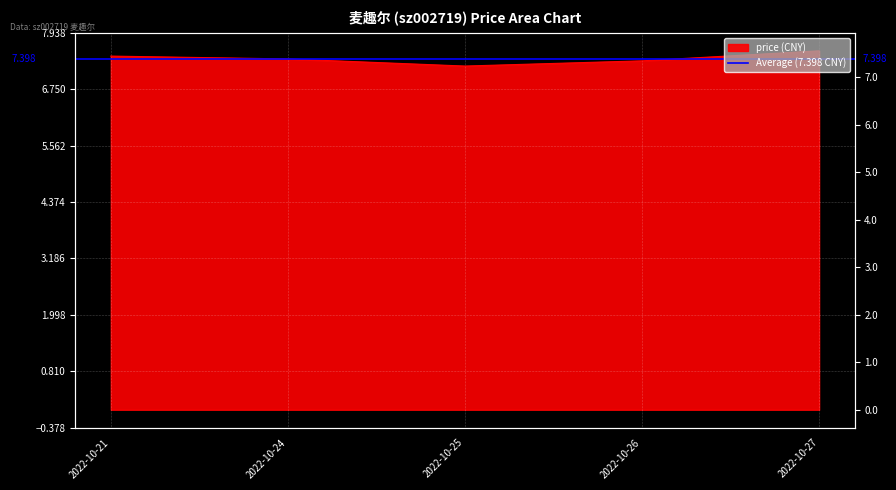

The value at 2022-10-26 is 10.3. True or false?

False